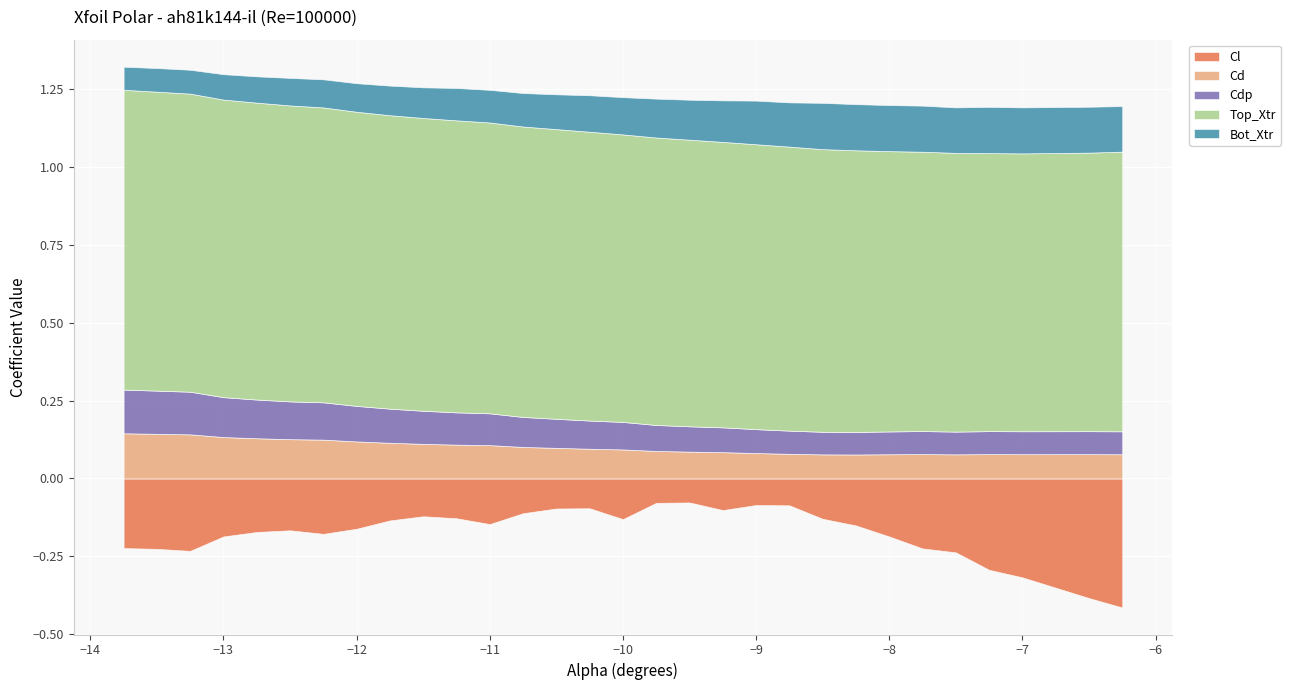

Where is the first local minimum for Cl?

-13.25